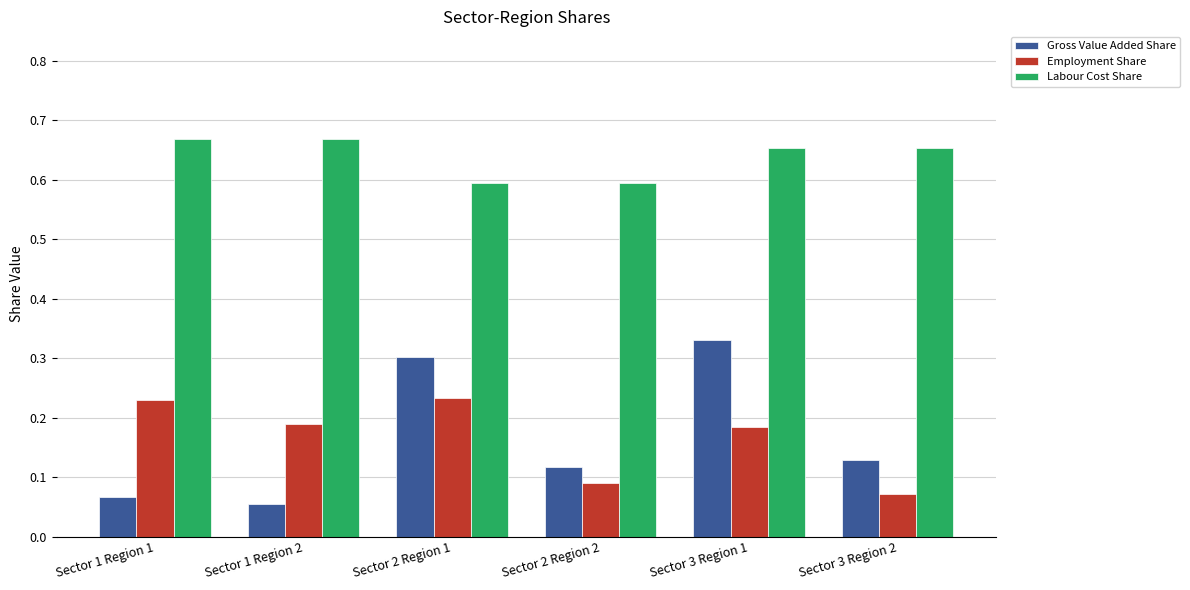

What is the sum of all Labour Cost Share values?

3.8